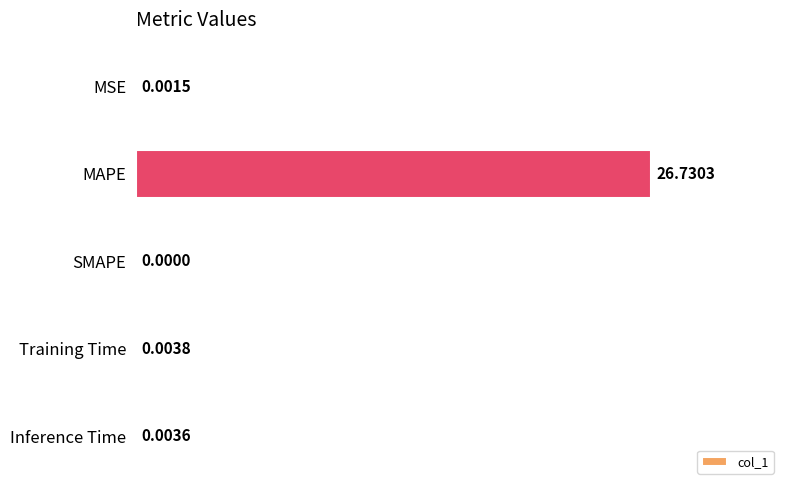

Which category has the highest value across all series?

MAPE